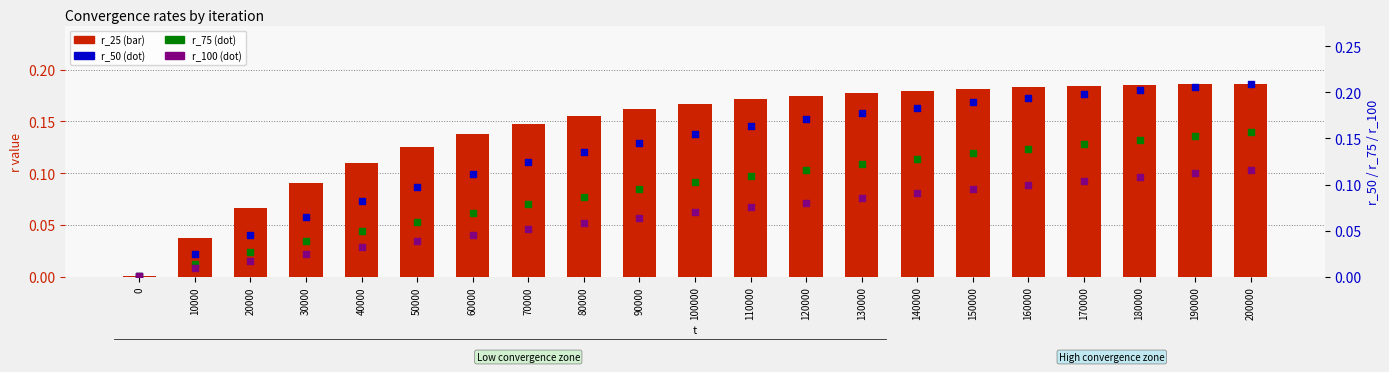

At which category is the sum across all series the highest?

200000